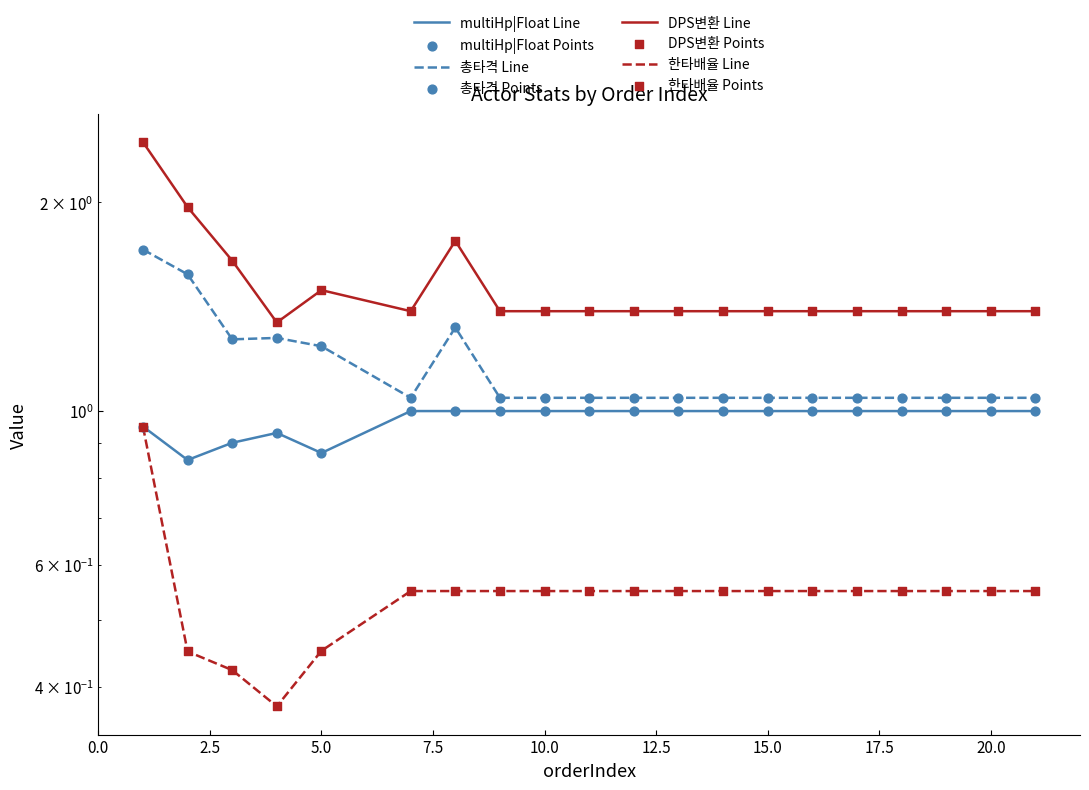

What are all the series names shown in the legend?

multiHp|Float, 총타격, DPS변환, 한타배율